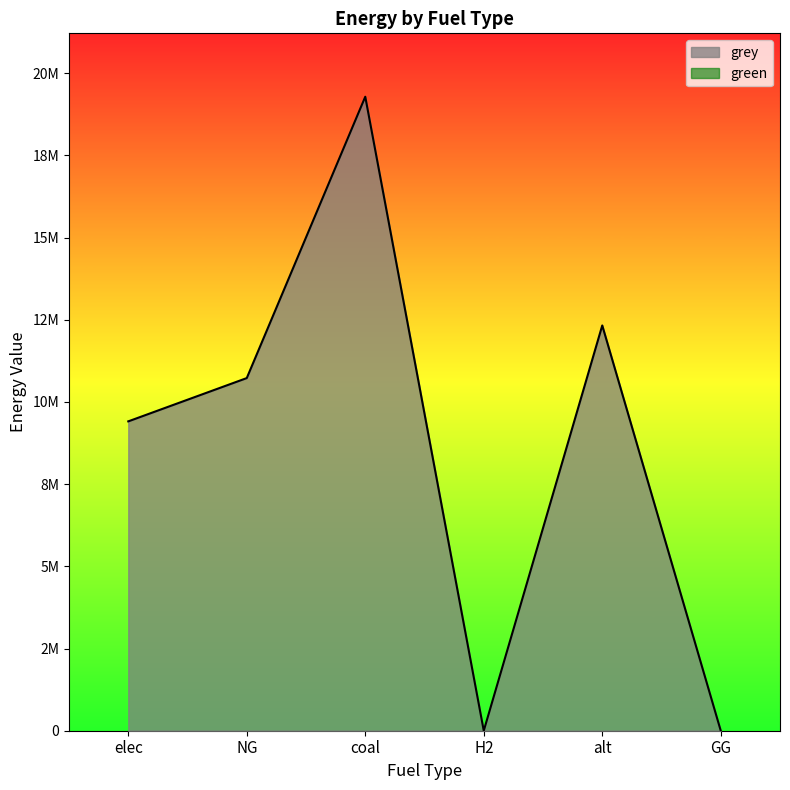

What is the difference between the values at NG and GG?

10724865.3